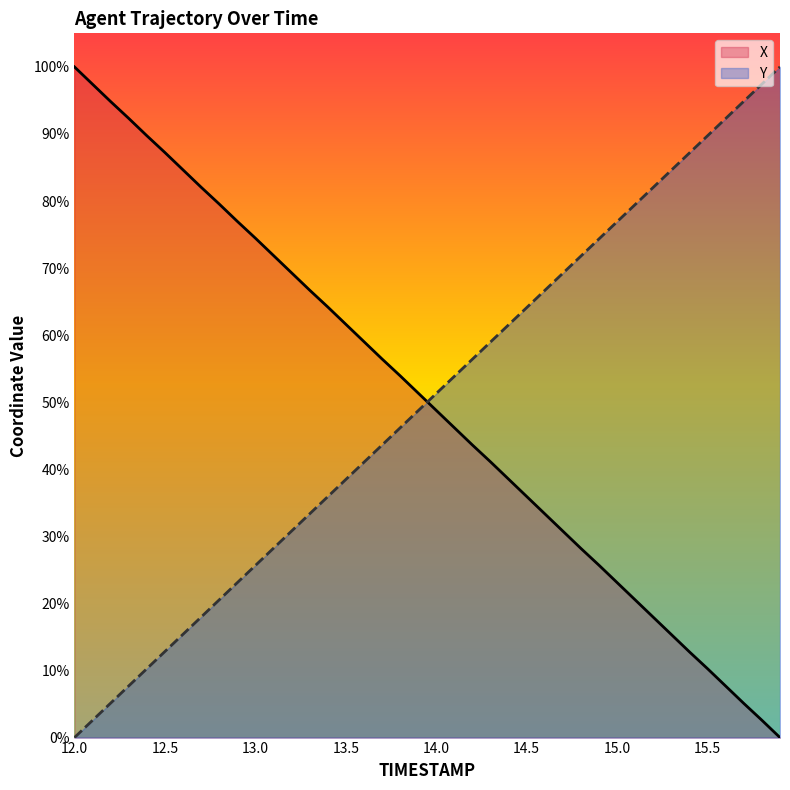

Rank the series by their maximum value, from lowest to highest.

X, Y